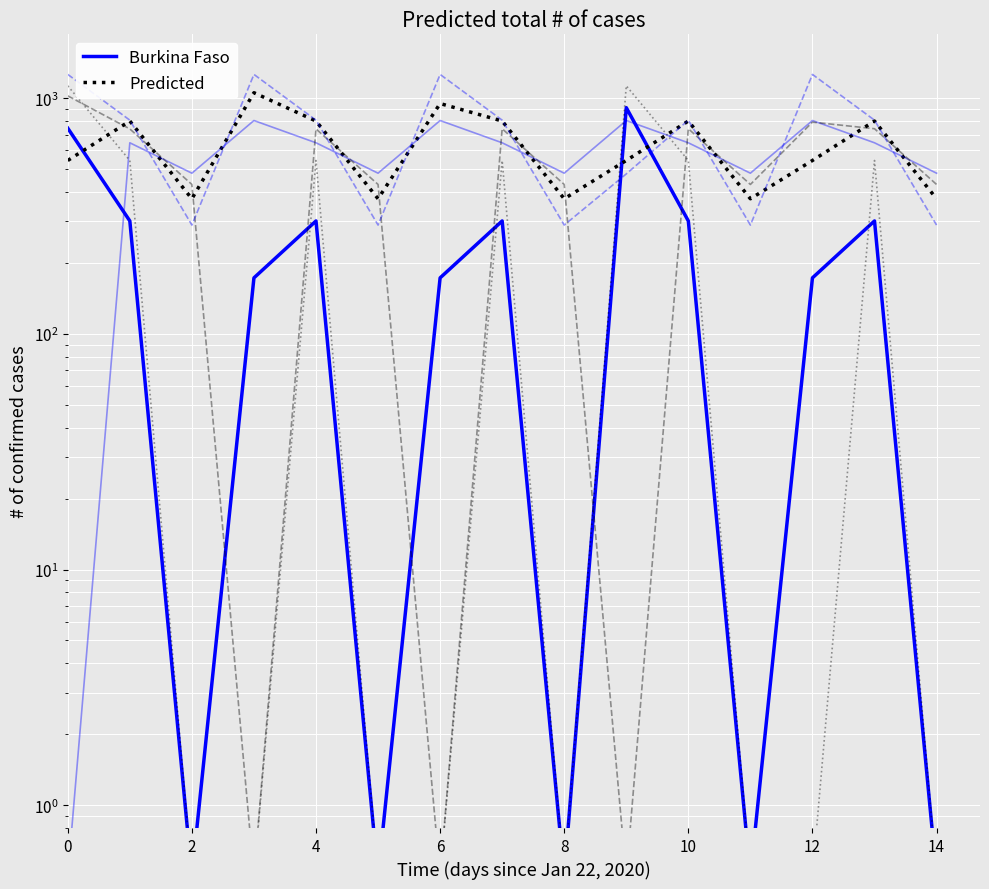

What are all the series names shown in the legend?

Burkina Faso, Predicted